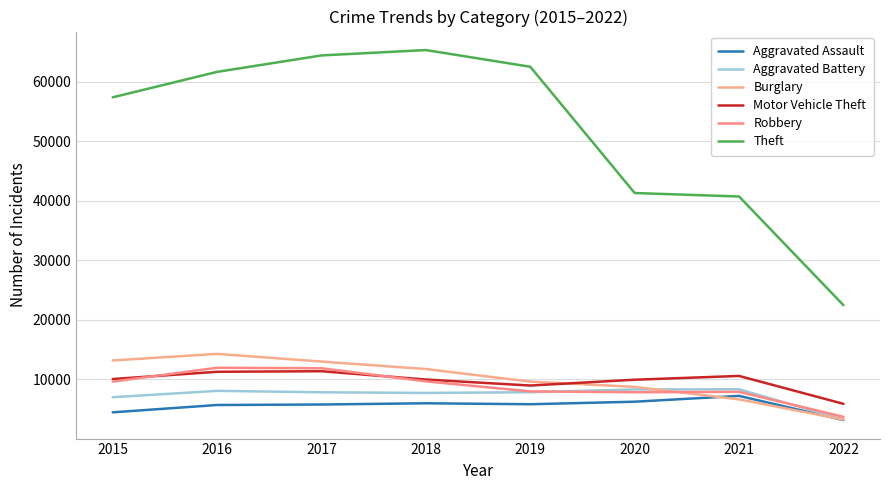

What is the maximum value for Aggravated Assault?

7240